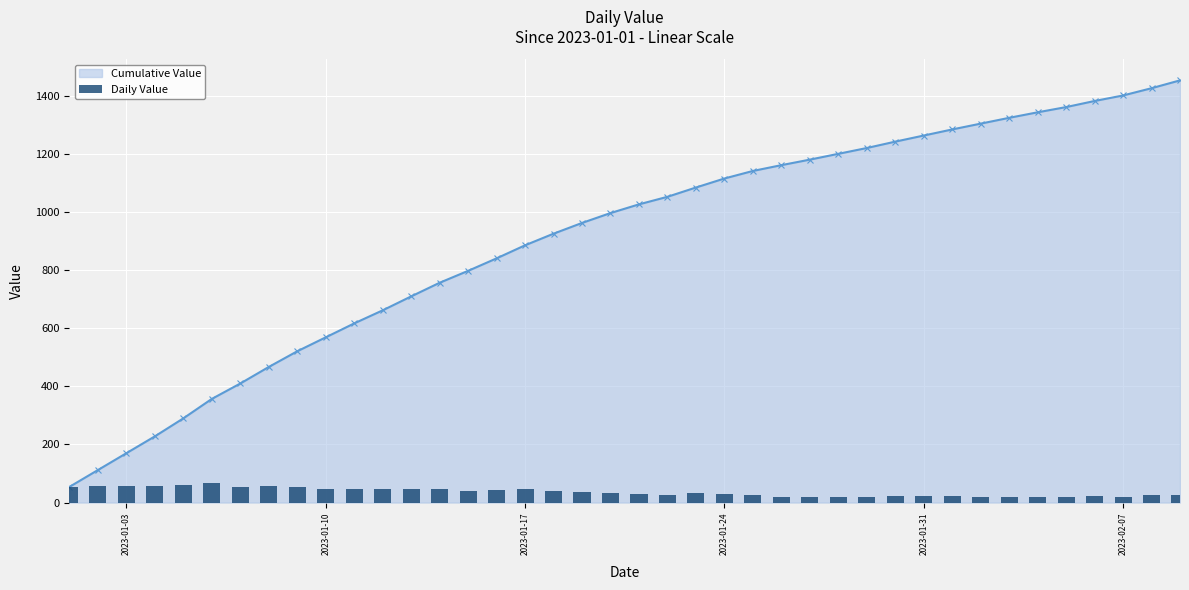

Count the number of categories in the chart.

40